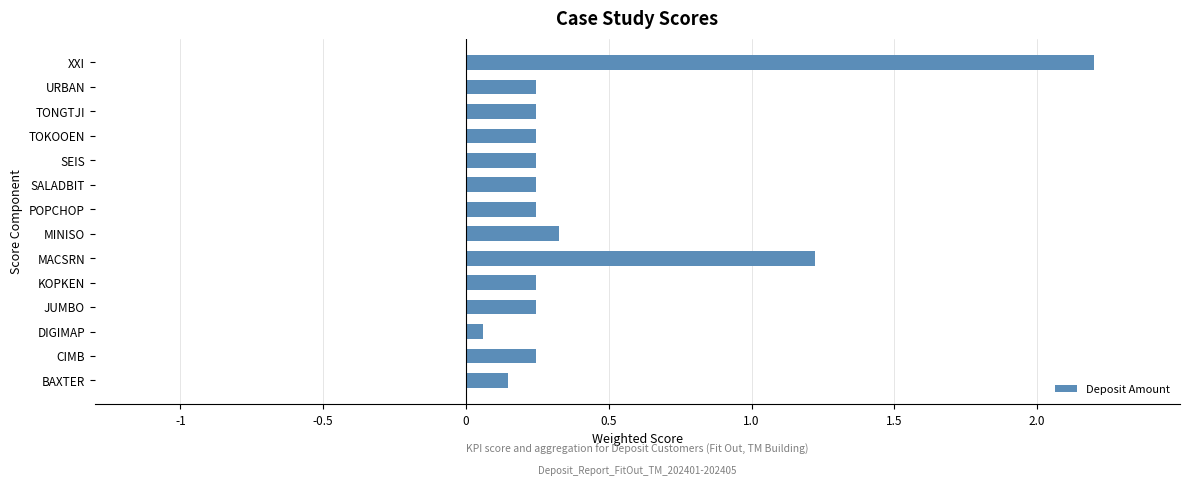

What is the sum of all values?

6.2